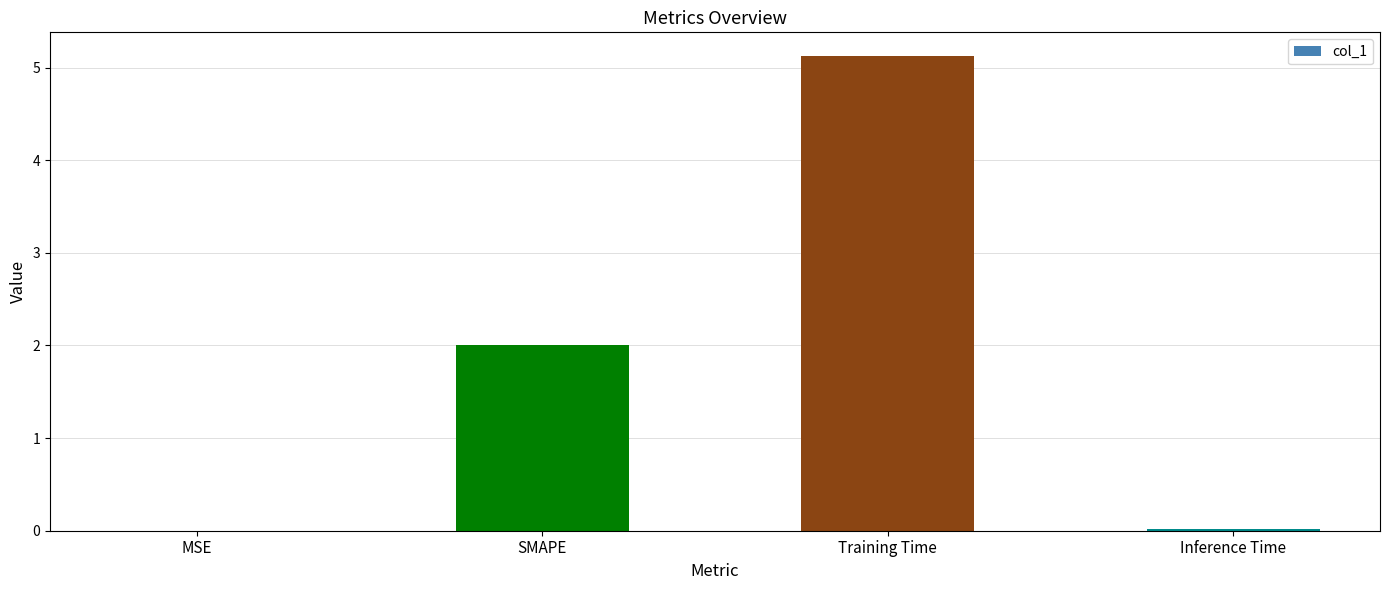

Is it true that the value at SMAPE is 0.7?

False